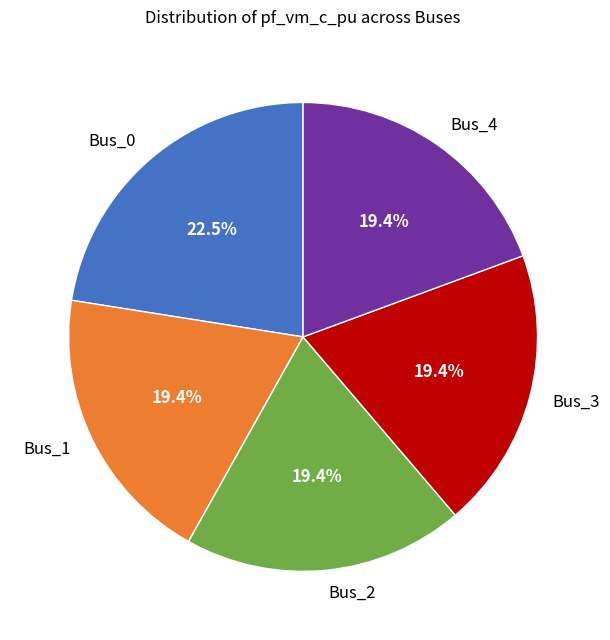

Which slice is the largest?

Bus_0